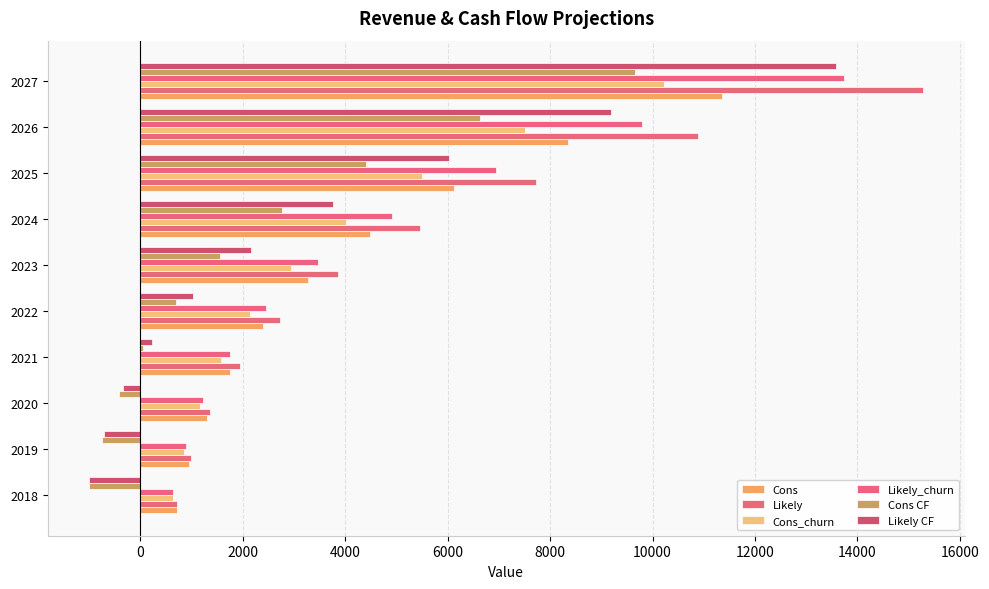

How many data points does each series have?

10